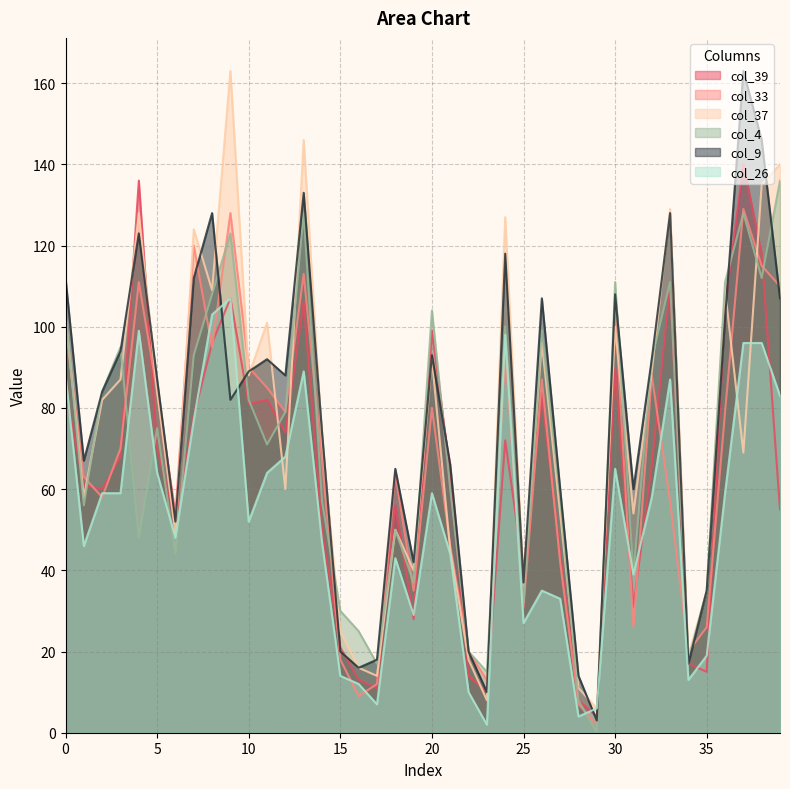

Reading left to right, list all the values displayed in this chart.

col_39: 0=84	1=61	2=60	3=68	4=136	5=70	6=52	7=78	8=96	9=107	10=81	11=82	12=74	13=106	14=50	15=21	16=13	17=11	18=56	19=28	20=99	21=64	22=14	23=10	24=72	25=40	26=83	27=44	28=8	29=4	30=90	31=31	32=66	33=110	34=17	35=15	36=105	37=140	38=118	39=55
col_33: 0=100	1=63	2=58	3=70	4=111	5=84	6=54	7=120	8=95	9=128	10=90	11=85	12=79	13=113	14=67	15=18	16=9	17=12	18=64	19=35	20=80	21=46	22=20	23=13	24=94	25=31	26=87	27=42	28=7	29=2	30=104	31=26	32=88	33=57	34=20	35=26	36=79	37=129	38=115	39=110
col_37: 0=103	1=58	2=82	3=87	4=128	5=84	6=49	7=124	8=109	9=163	10=88	11=101	12=60	13=146	14=72	15=25	16=16	17=14	18=50	19=40	20=92	21=45	22=18	23=8	24=127	25=36	26=96	27=54	28=11	29=6	30=100	31=54	32=89	33=129	34=19	35=35	36=109	37=69	38=135	39=140
col_4: 0=103	1=56	2=84	3=95	4=48	5=75	6=44	7=93	8=108	9=123	10=82	11=71	12=79	13=128	14=57	15=30	16=25	17=17	18=50	19=37	20=104	21=60	22=20	23=15	24=100	25=32	26=99	27=58	28=8	29=0	30=111	31=39	32=92	33=111	34=18	35=35	36=111	37=128	38=112	39=136
col_9: 0=112	1=67	2=84	3=94	4=123	5=87	6=52	7=112	8=128	9=82	10=89	11=92	12=88	13=133	14=74	15=20	16=16	17=18	18=65	19=42	20=93	21=66	22=20	23=10	24=118	25=37	26=107	27=60	28=14	29=3	30=108	31=60	32=92	33=128	34=17	35=35	36=102	37=163	38=146	39=107
col_26: 0=88	1=46	2=59	3=59	4=99	5=64	6=48	7=77	8=103	9=107	10=52	11=64	12=68	13=89	14=47	15=14	16=12	17=7	18=43	19=29	20=59	21=44	22=10	23=2	24=98	25=27	26=35	27=33	28=4	29=6	30=65	31=39	32=58	33=87	34=13	35=19	36=59	37=96	38=96	39=83